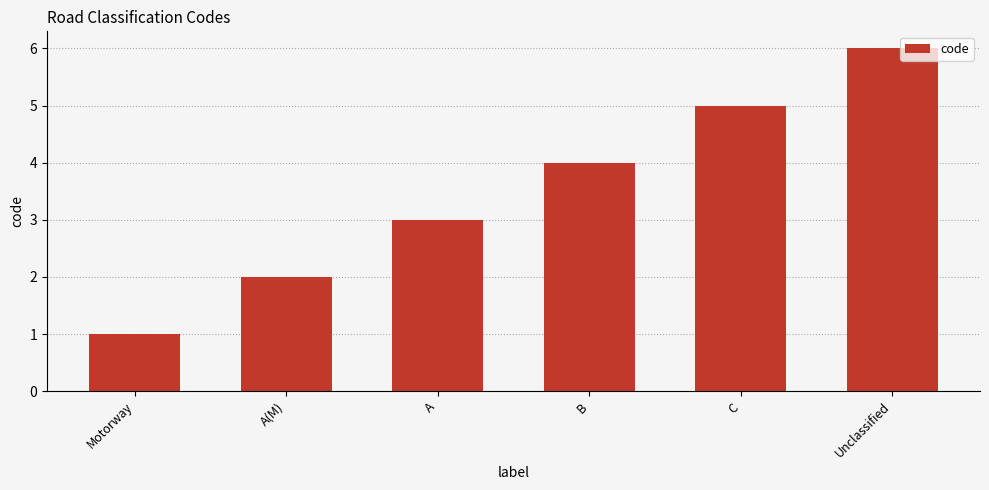

Where is the data nearest to the value 3?

A